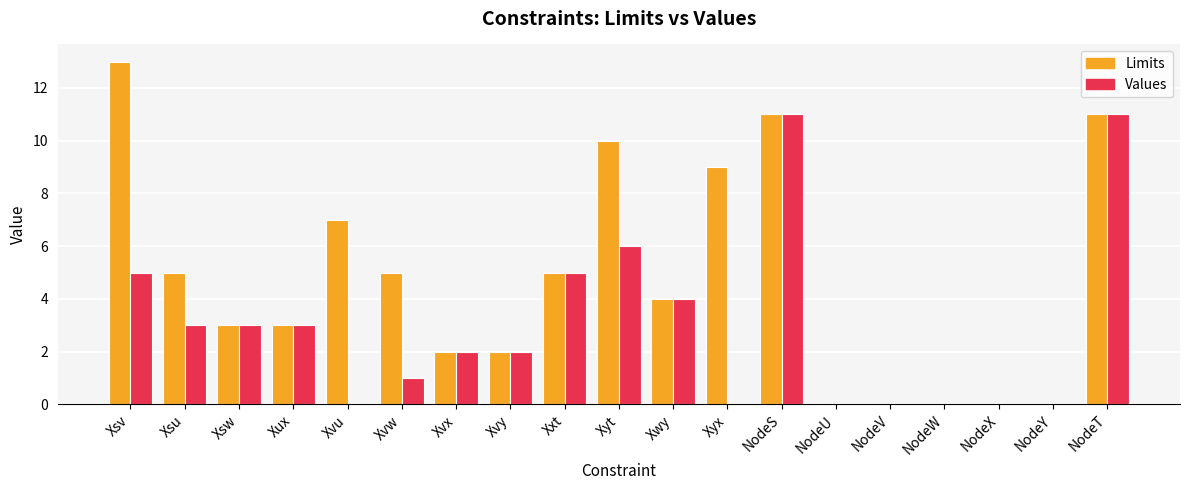

How many groups of bars are there?

19